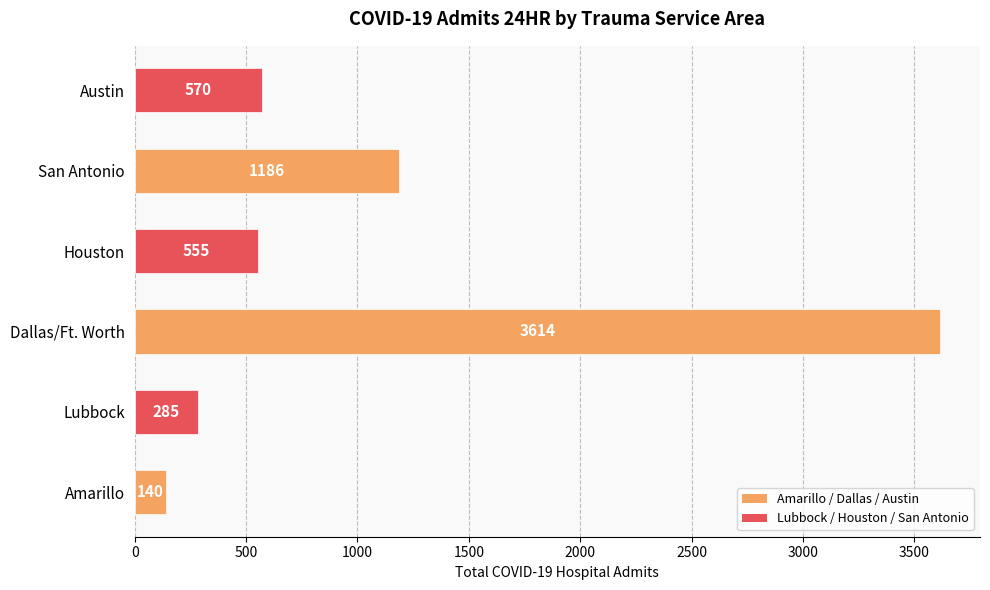

Rank the categories by value from lowest to highest.

Amarillo, Lubbock, Houston, Austin, San Antonio, Dallas/Ft. Worth